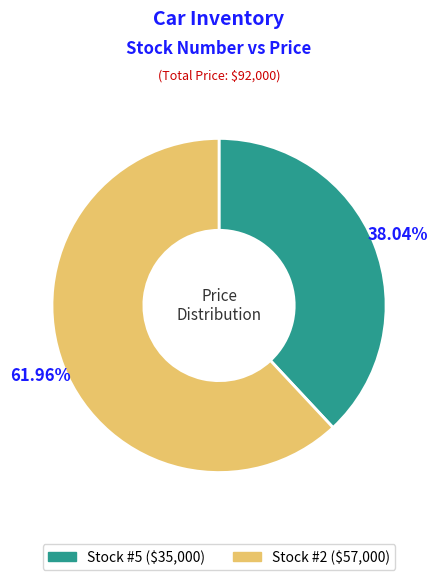

Is there any slice that represents more than half of the pie?

Yes